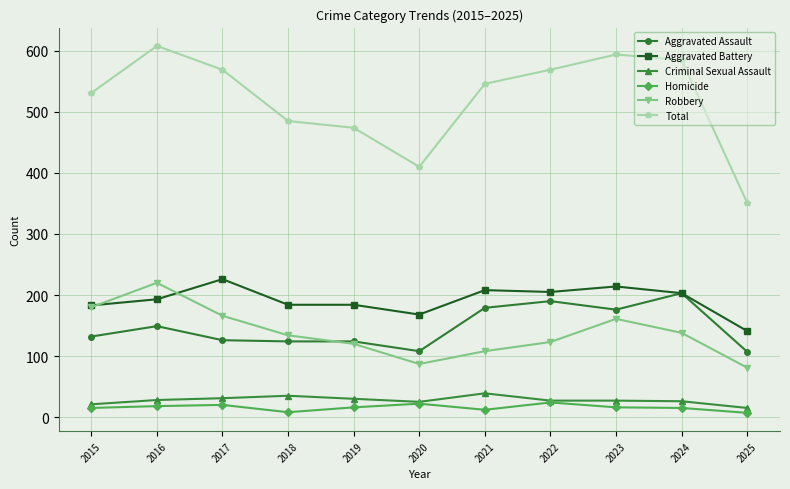

What is the highest value of the Robbery series?

220